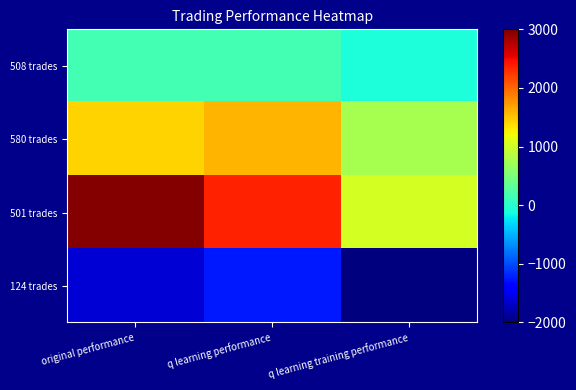

What is the maximum value shown in the chart?

2975.1